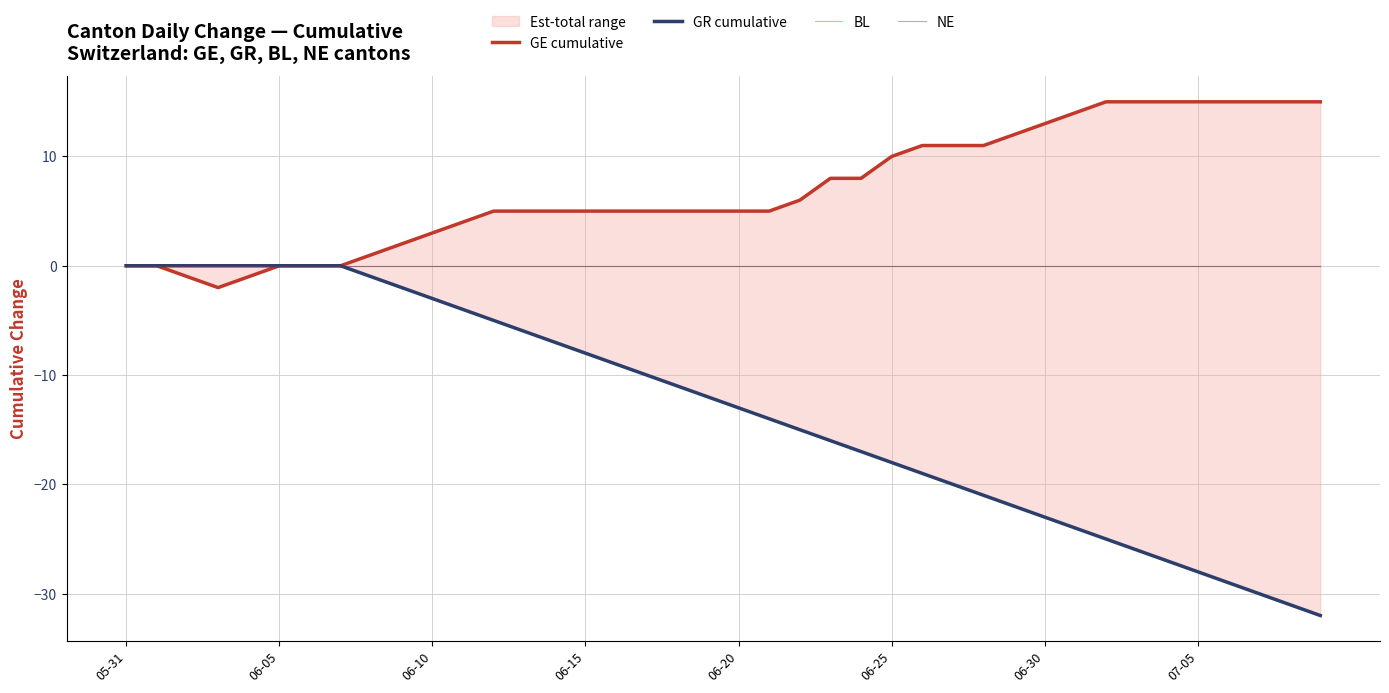

True or false: GR cumulative and BL intersect in this chart.

False